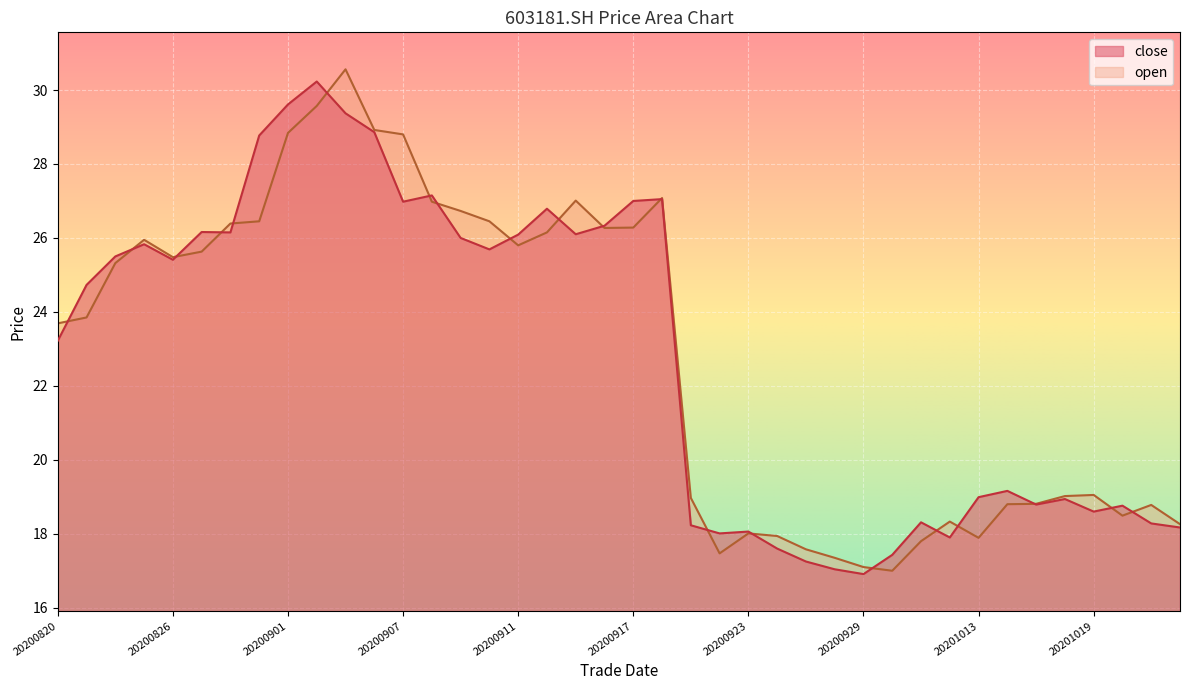

What is the difference between the close values at 20200910 and 20200825?

0.1